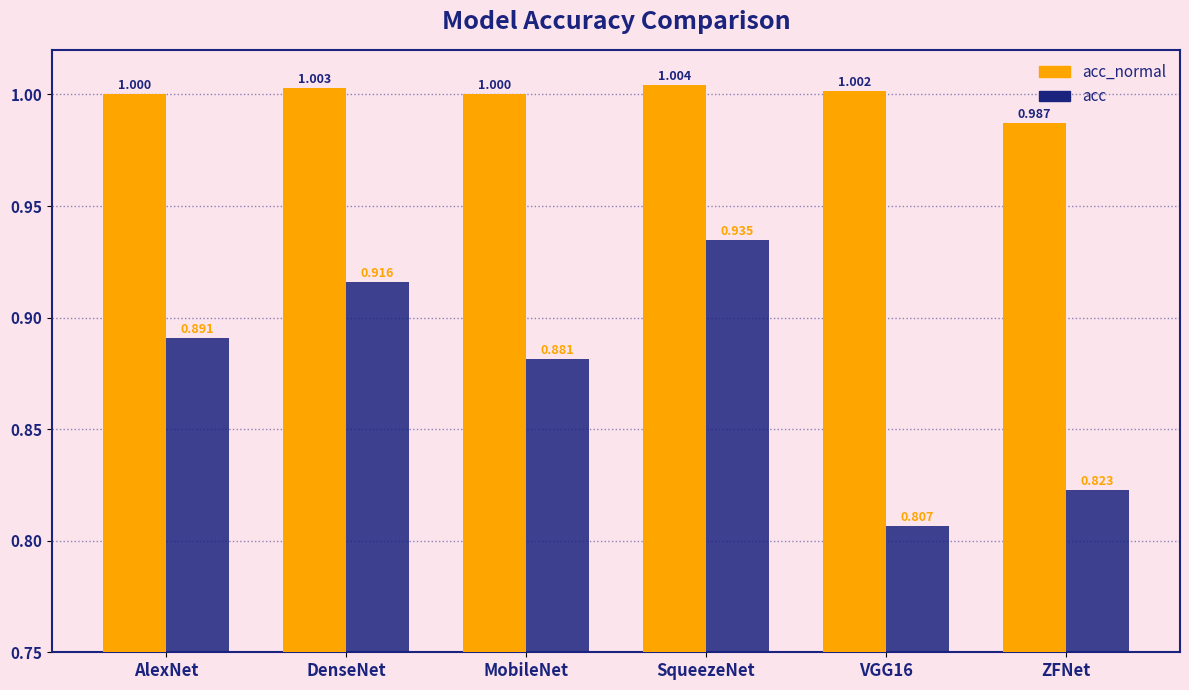

At which category does the chart reach its minimum across all series?

VGG16